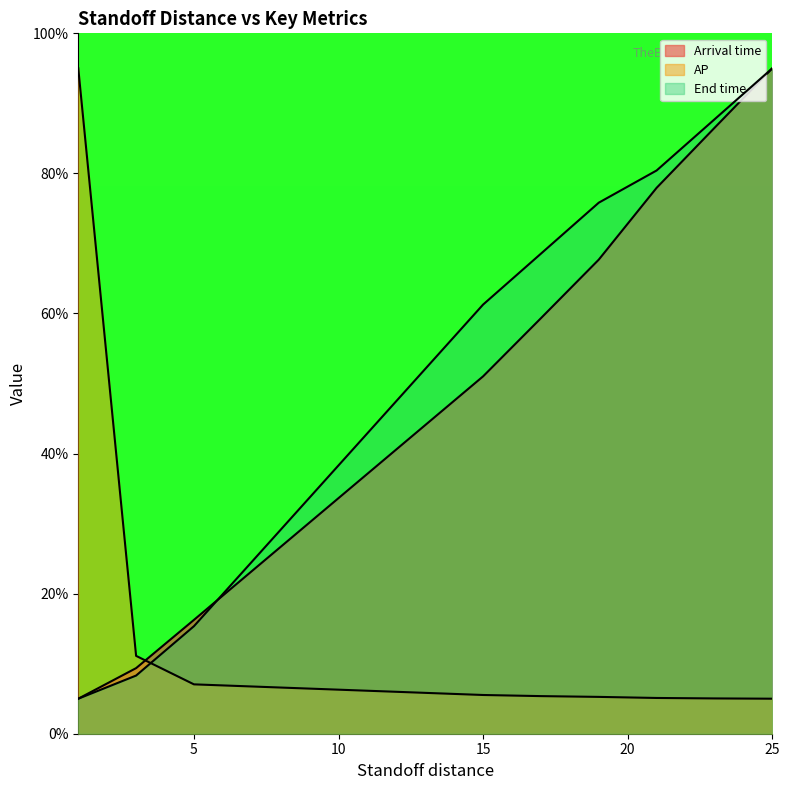

Reading left to right, list all the values displayed in this chart.

Arrival time: 5.0	9.4	16.3	51.0	59.3	67.7	77.9	86.5	95.0
AP: 95.0	11.1	7.0	5.5	5.4	5.3	5.1	5.0	5.0
End time: 5.0	8.3	15.4	61.3	68.5	75.8	80.4	87.7	95.0